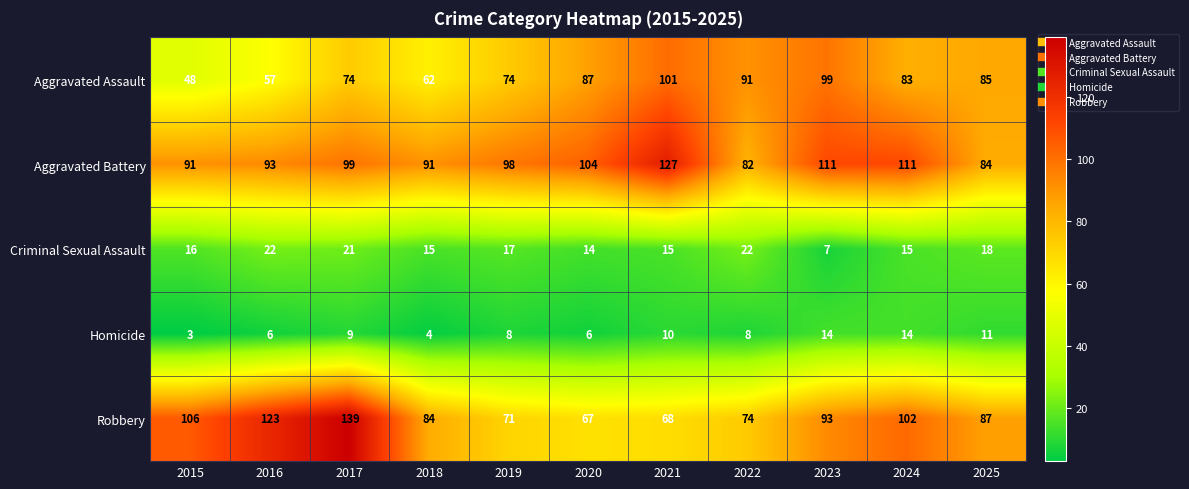

Which series has the largest total across all categories?

Aggravated Battery